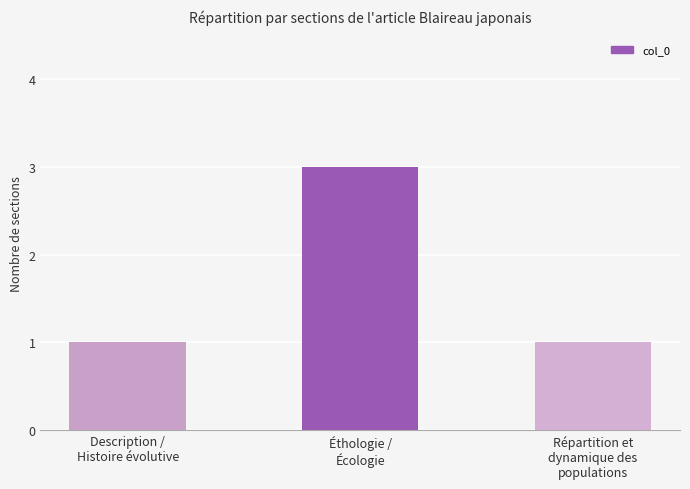

What position from the left is Éthologie /
Écologie?

2